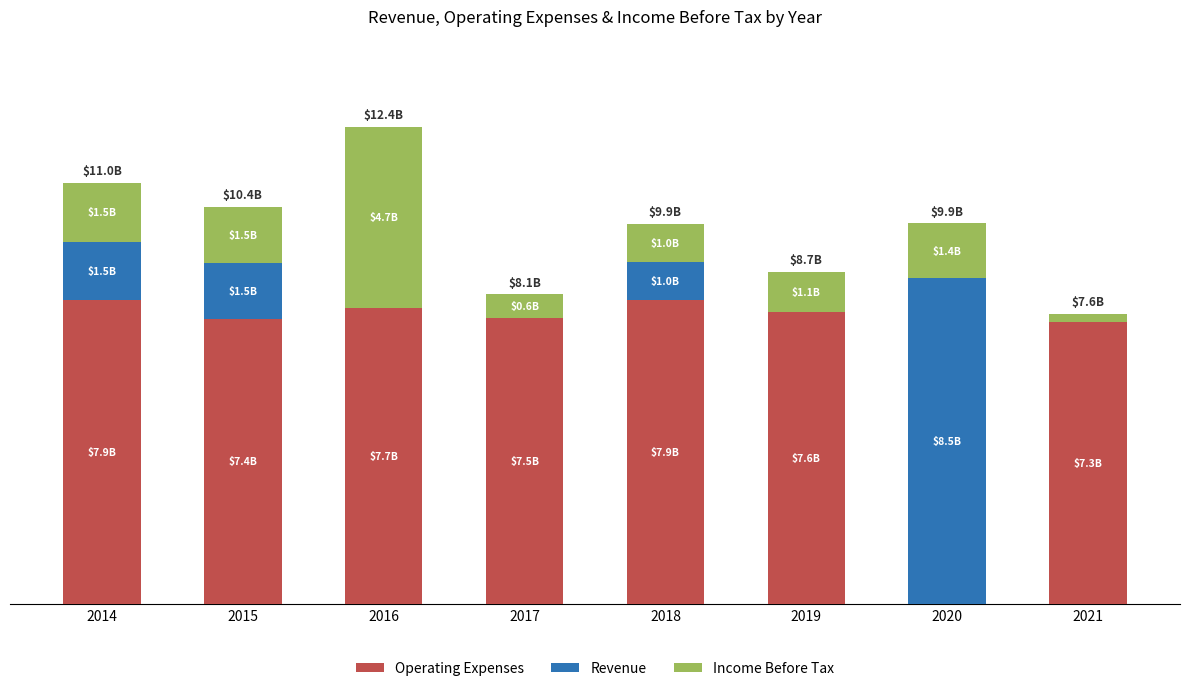

True or false: Operating Expenses has a value of 5.1 at 2016.

False